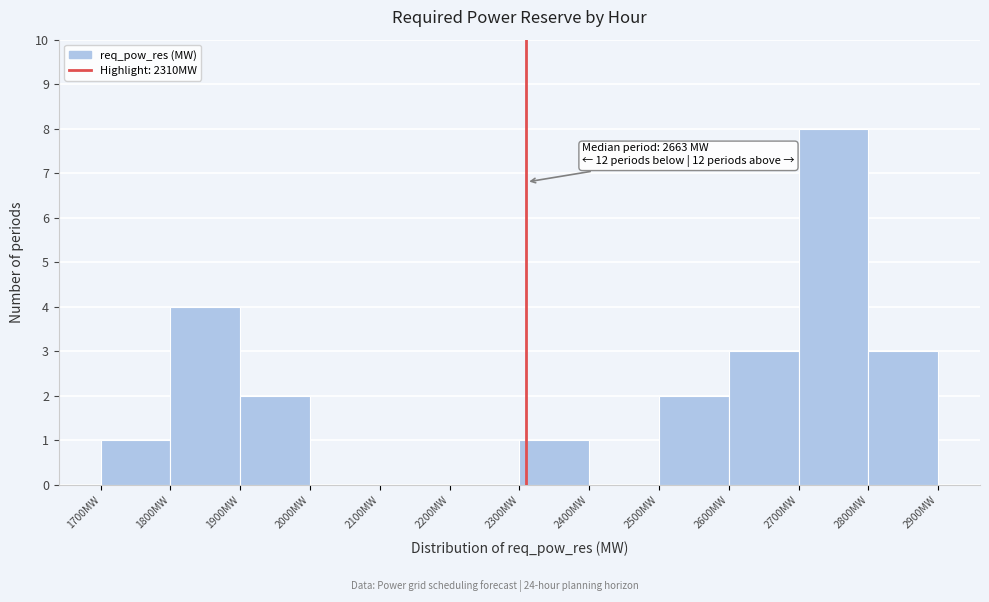

Over which range of the x-axis is the bar tallest?

2700 to 2800